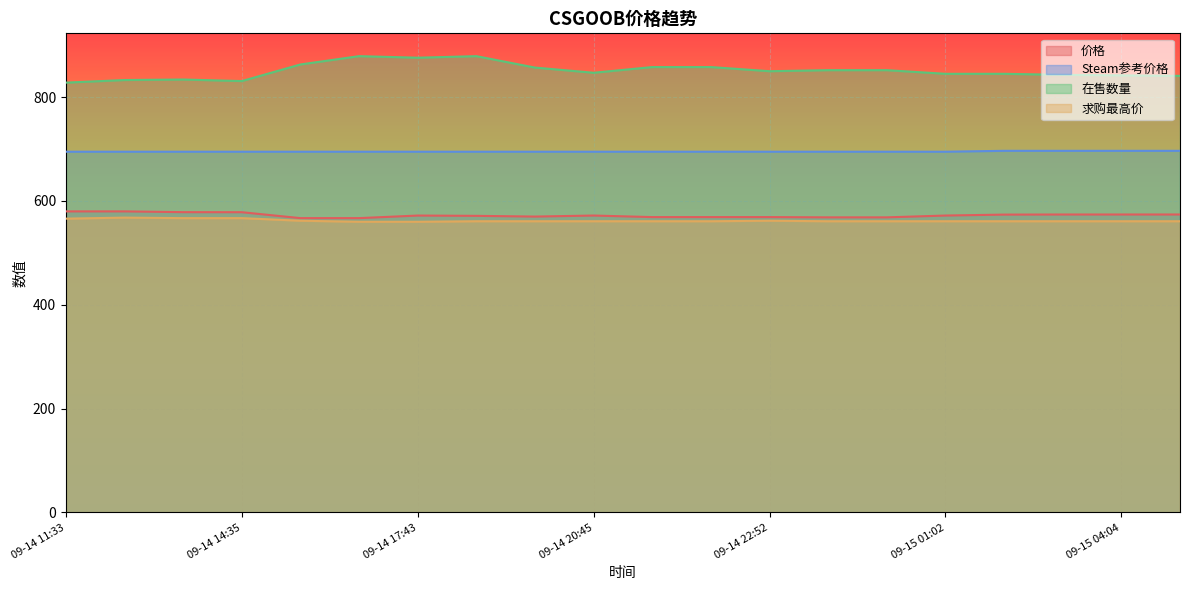

Reading left to right, extract all data points from this chart.

价格: 580.0	580.0	578.5	578.4	567.0	567.0	572.0	571.4	570.0	572.0	569.0	569.0	569.0	568.5	568.5	572.0	573.8	574.0	574.0	574.0
Steam参考价格: 694.9	694.9	694.9	694.9	694.9	694.9	694.9	694.9	694.9	694.9	694.9	694.9	694.9	694.9	694.9	694.9	696.7	696.7	696.7	696.7
在售数量: 828.0	833.0	834.0	831.0	863.0	879.0	876.0	879.0	857.0	847.0	858.0	858.0	850.0	852.0	852.0	845.0	845.0	843.0	842.0	841.0
求购最高价: 566.0	568.0	567.0	567.0	562.0	560.0	560.0	561.0	561.0	561.0	561.0	561.0	562.0	561.0	561.0	561.0	561.0	561.0	561.0	561.0